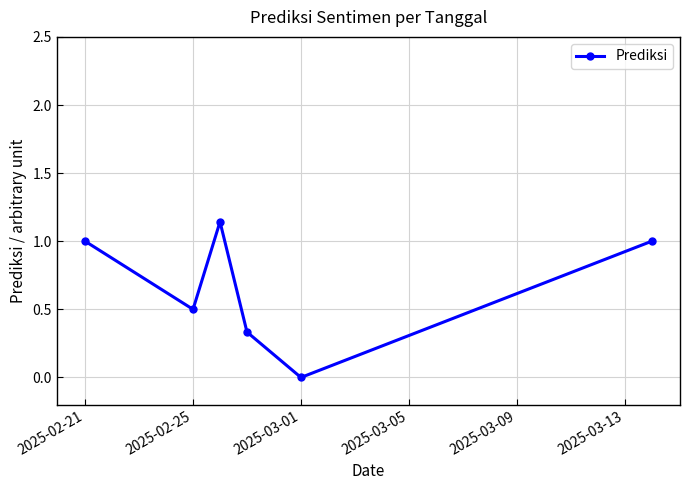

What is the difference between the second highest and second lowest values?

0.7